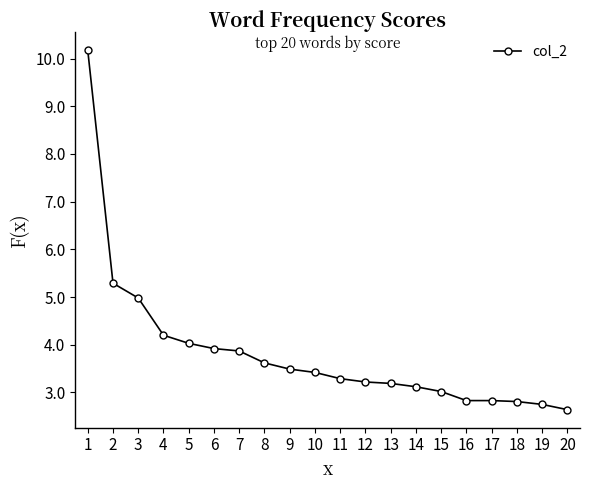

What is the ratio of the value at 10 to the value at 14?

1.1